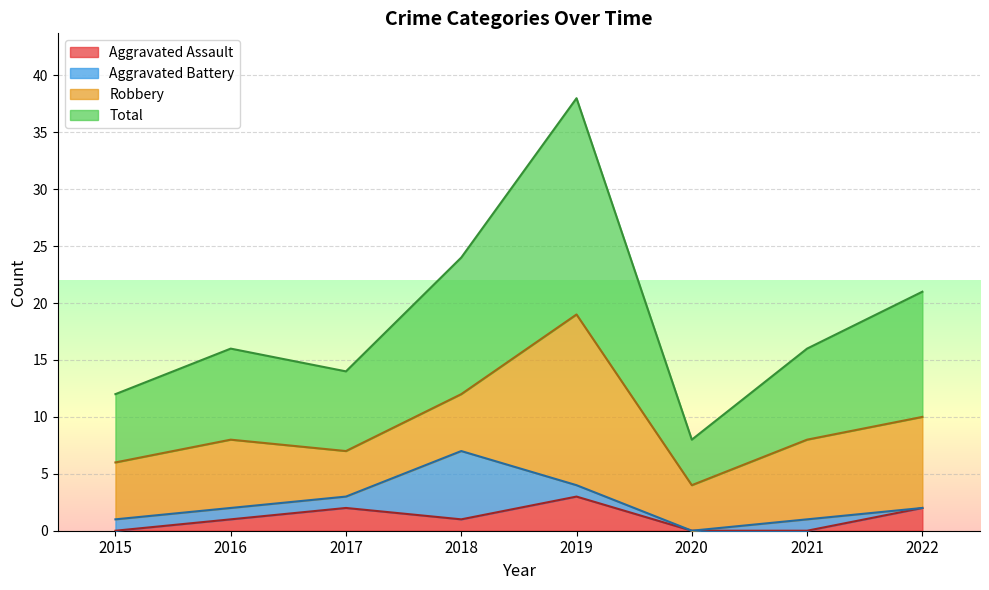

What is the lowest value of the Total series?

8